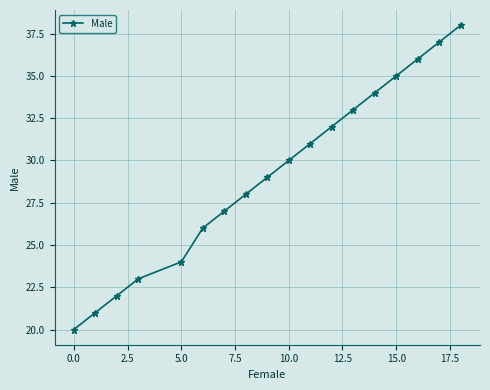

What is the greatest value displayed?

38